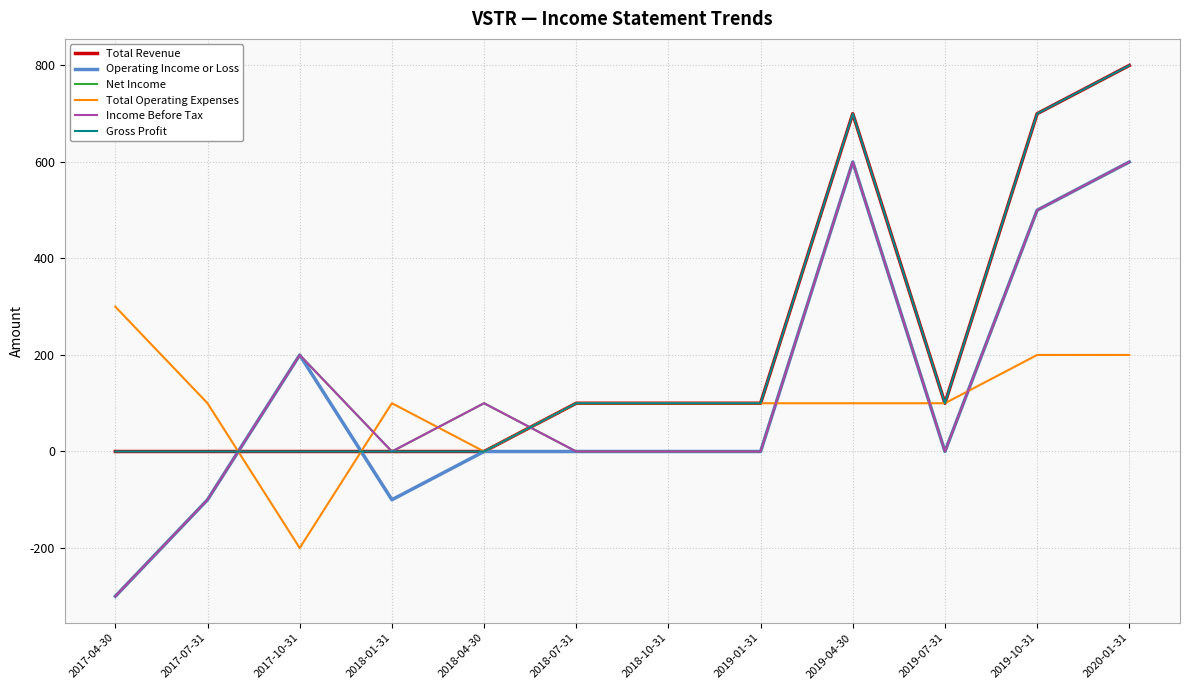

Rank the series at 2018-01-31 from lowest to highest value.

Operating Income or Loss, Total Revenue, Net Income, Income Before Tax, Gross Profit, Total Operating Expenses